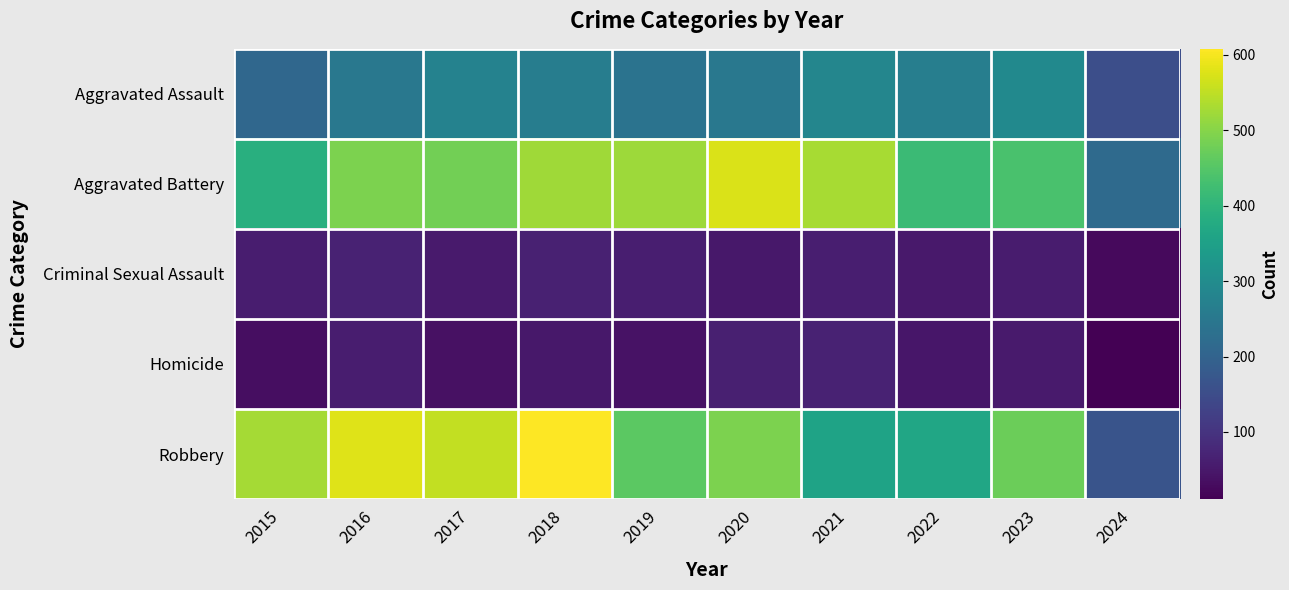

Which series has the widest spread of values?

Robbery